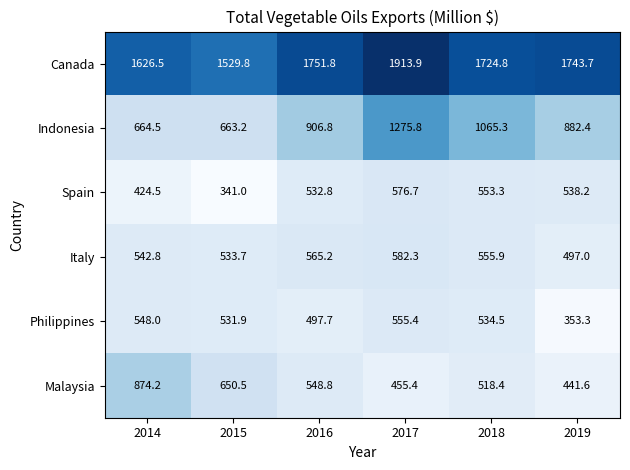

Count the number of data series in this chart.

6